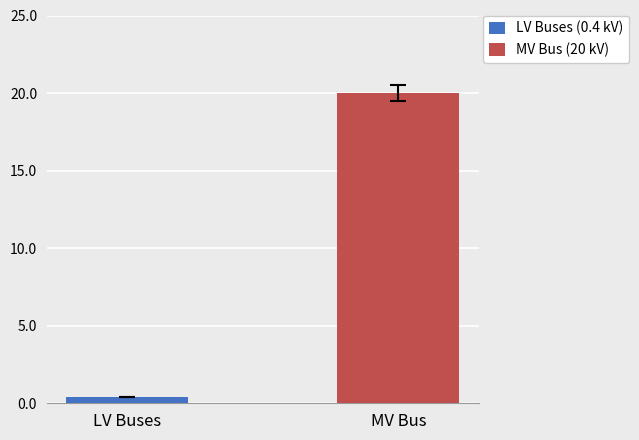

How many bars are there in each group?

2